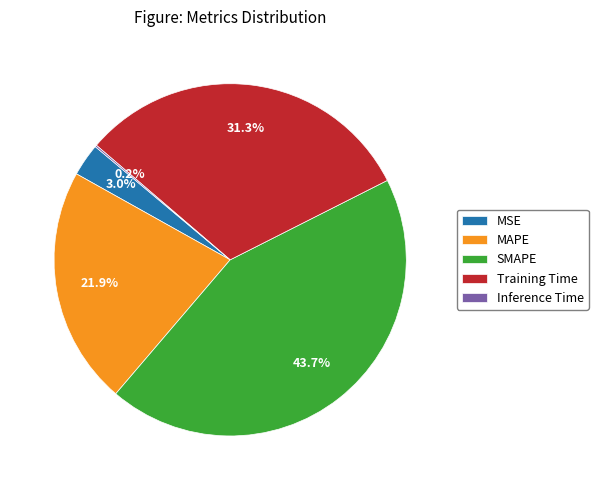

Which category has the biggest portion of the pie?

SMAPE